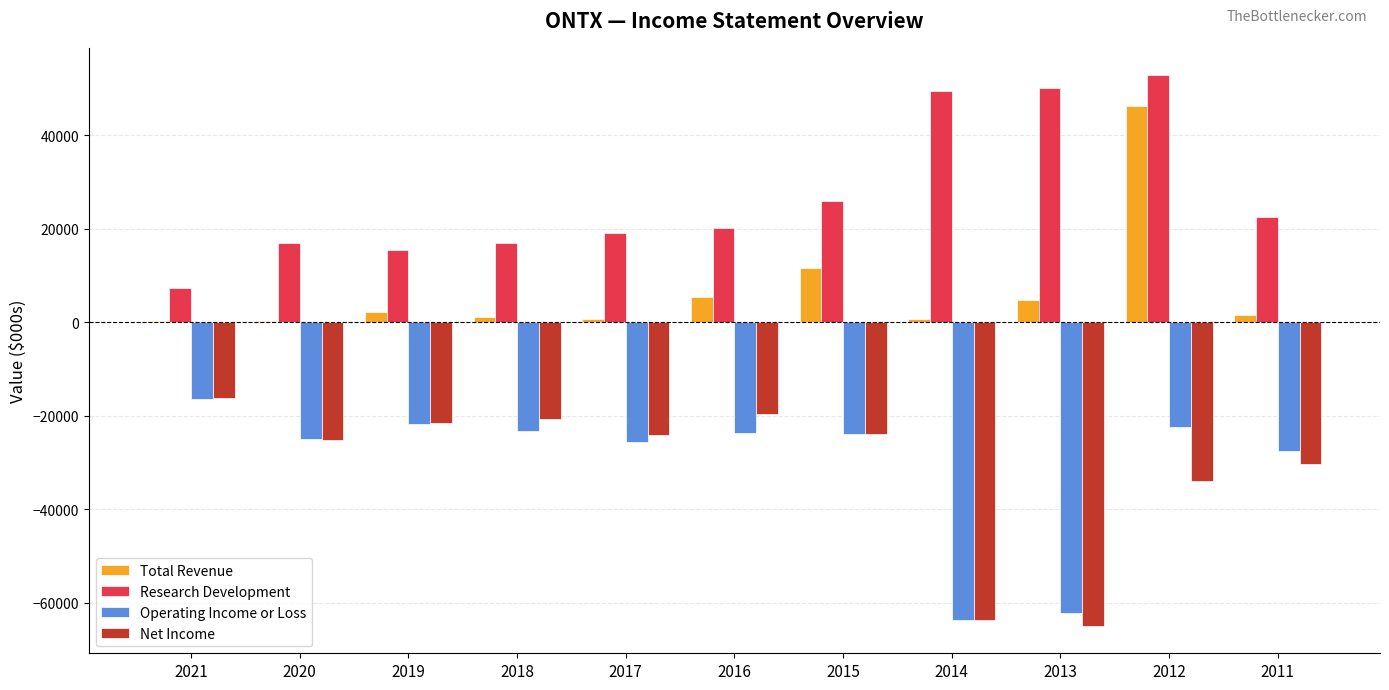

What is the difference between the Research Development values at 2019 and 2020?

1400